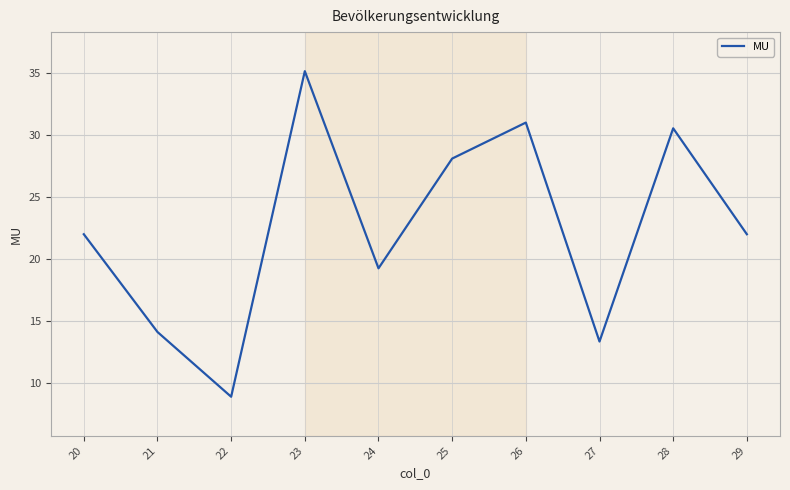

Read the value at 26.

31.0